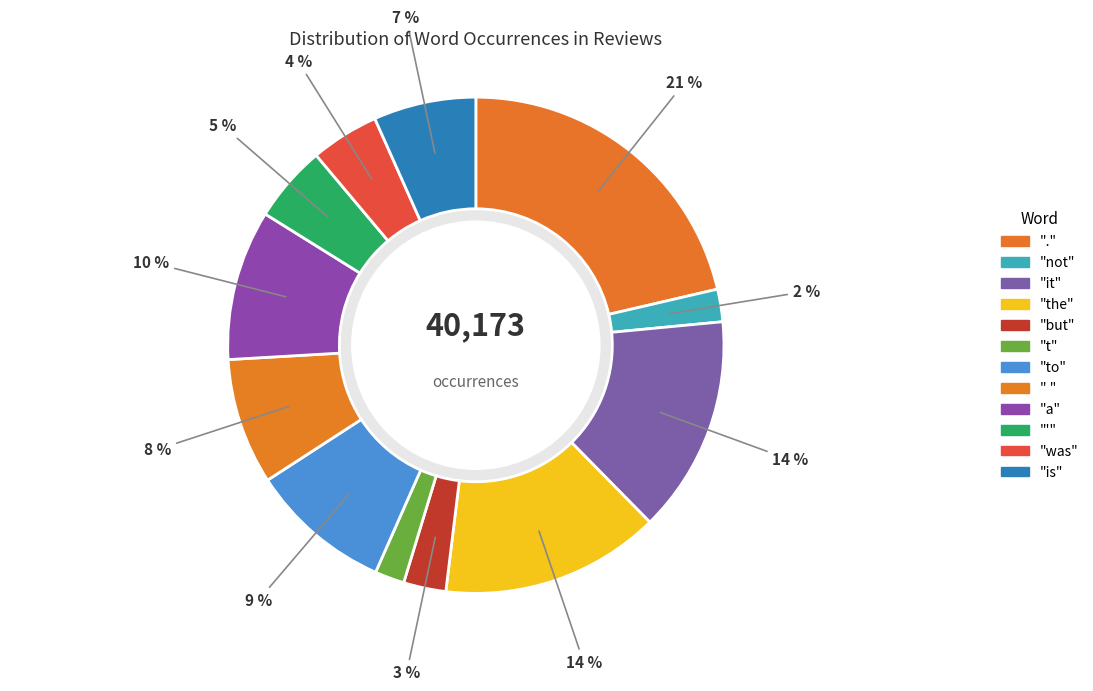

Count the number of slices in the pie.

12